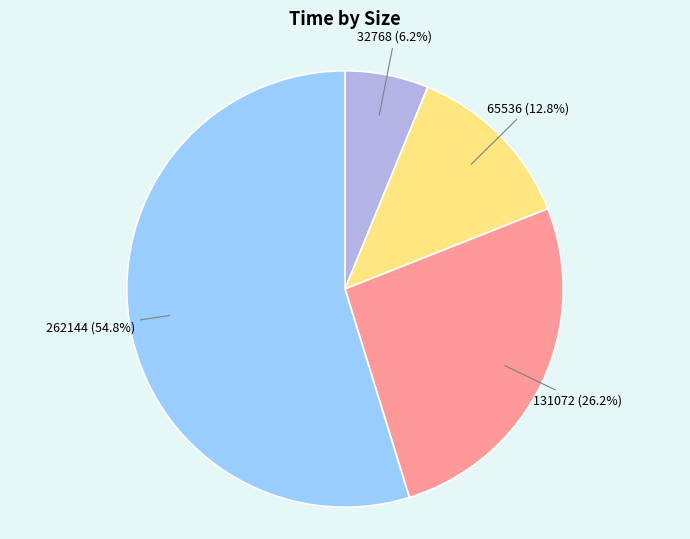

What percentage is NOT represented by 65536?

87.2%